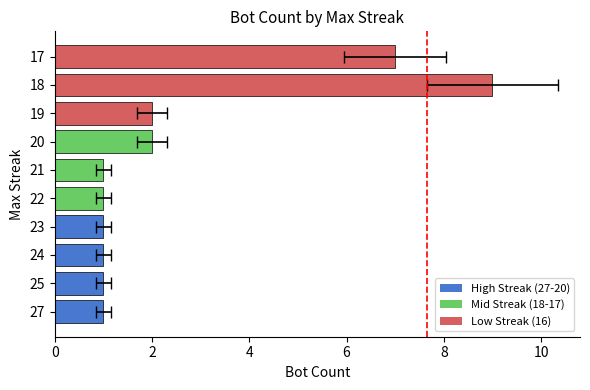

What is the maximum value shown in the chart?

9